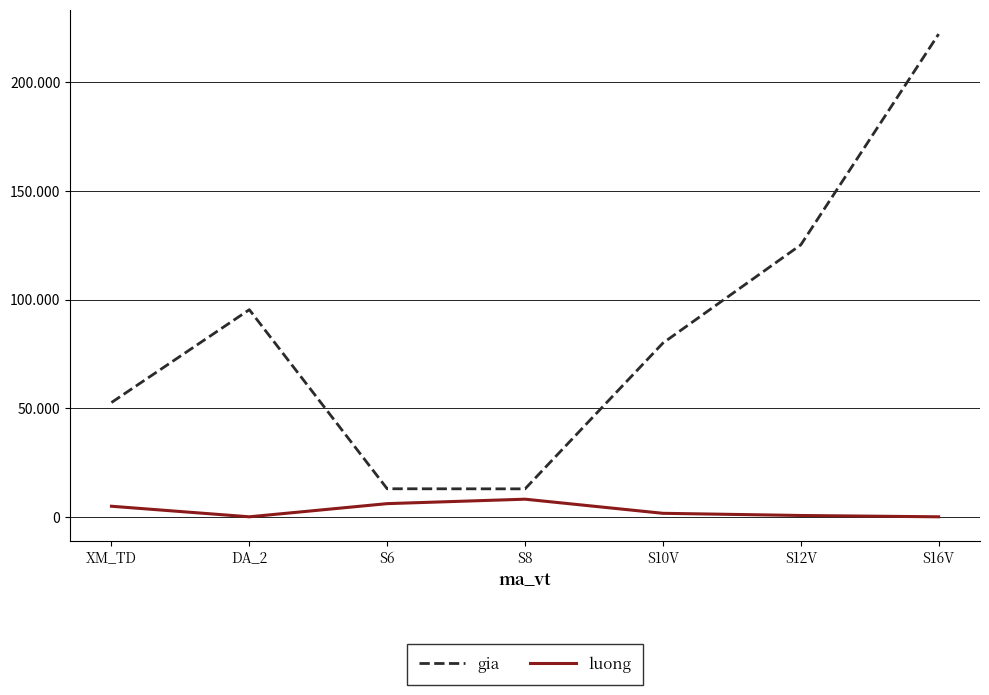

Which category has the highest value in the luong series?

S8